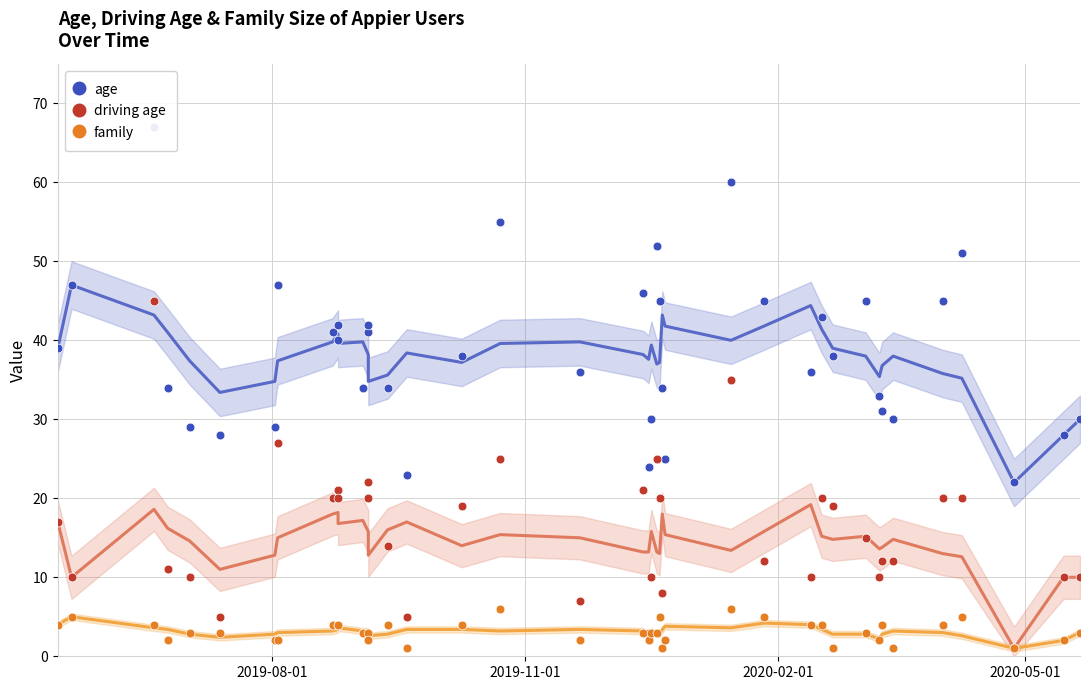

At how many categories does at least one series exceed 1?

40